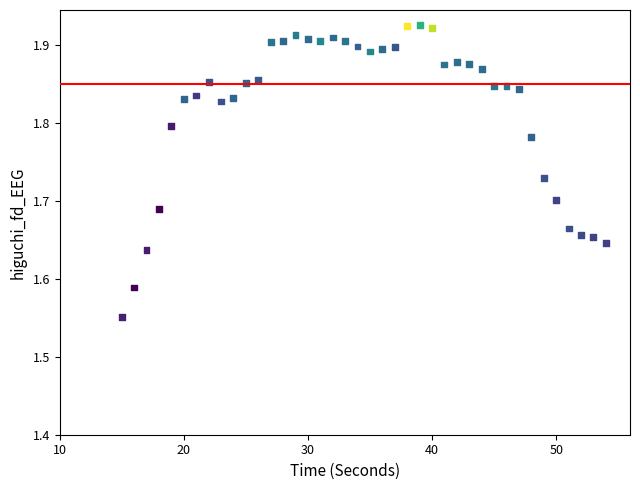

What is the range of X values (max minus min)?

39.0